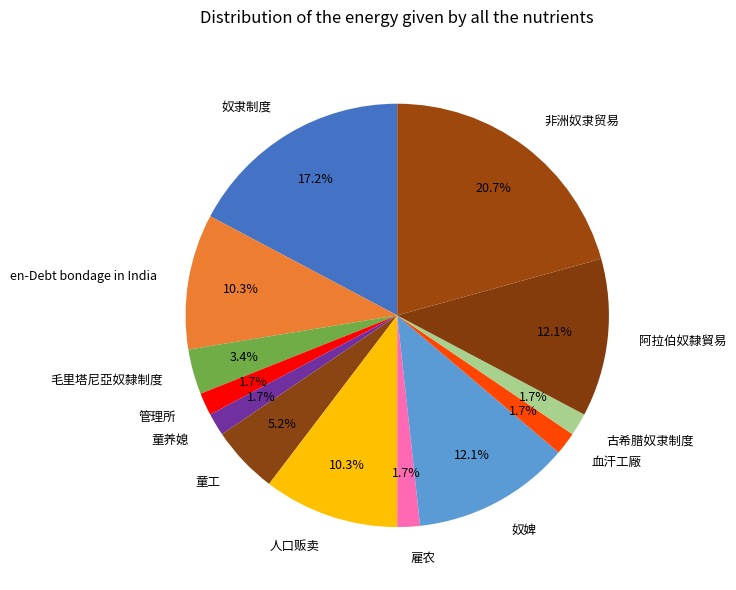

To the nearest percent, what is the average slice percentage?

8%